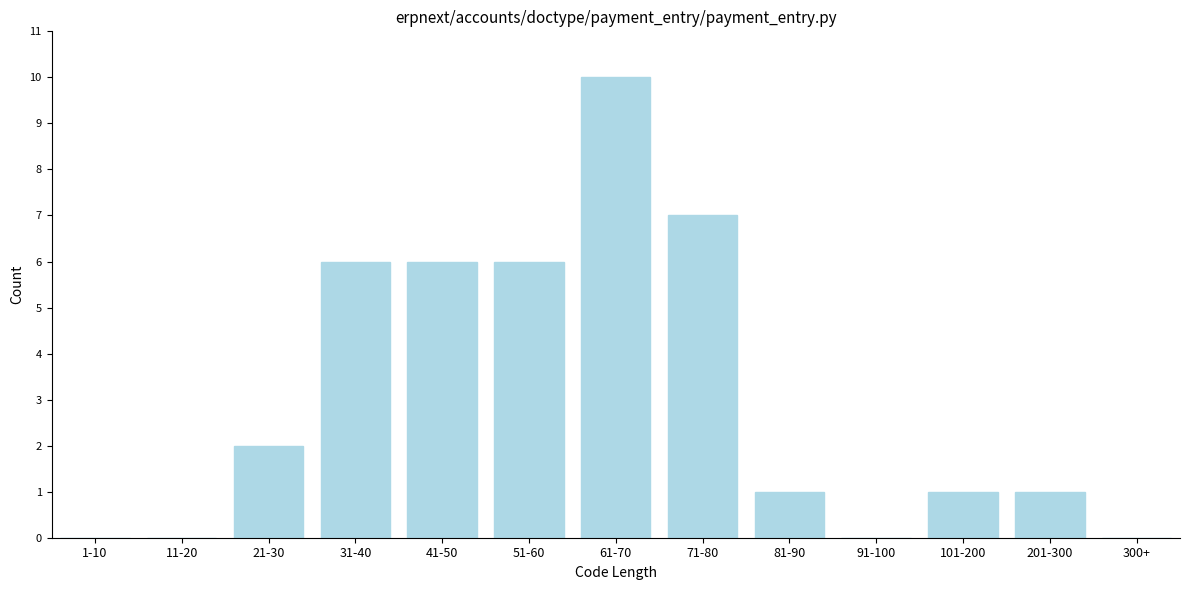

Reading left to right, list all the values displayed in this chart.

1-10=0	11-20=0	21-30=2	31-40=6	41-50=6	51-60=6	61-70=10	71-80=7	81-90=1	91-100=0	101-200=1	201-300=1	300+=0